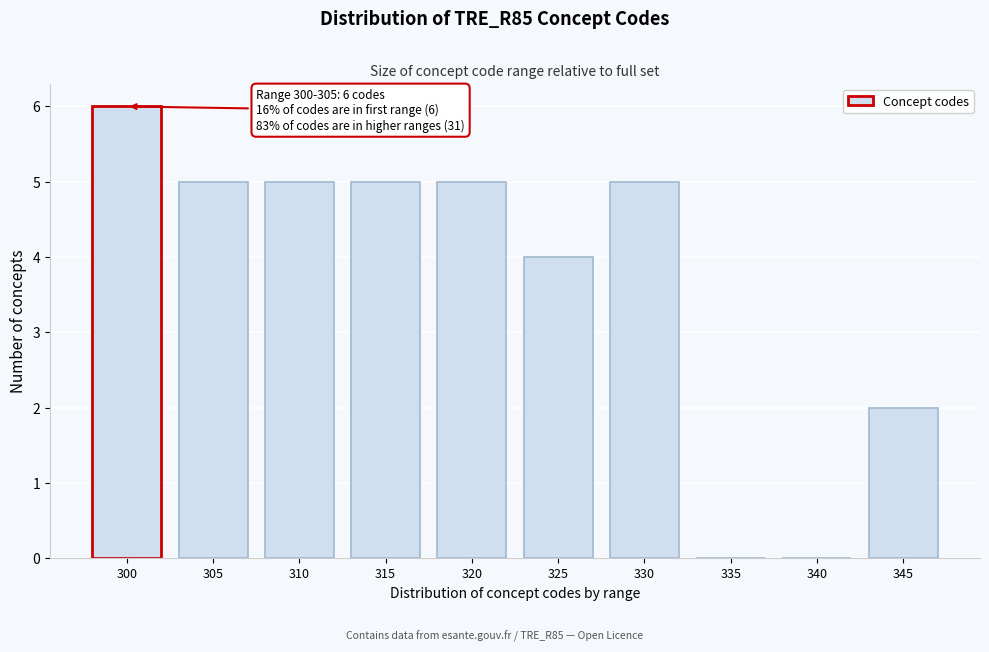

Reading left to right, extract all data points from this chart.

300=6	305=5	310=5	315=5	320=5	325=4	330=5	335=0	340=0	345=2